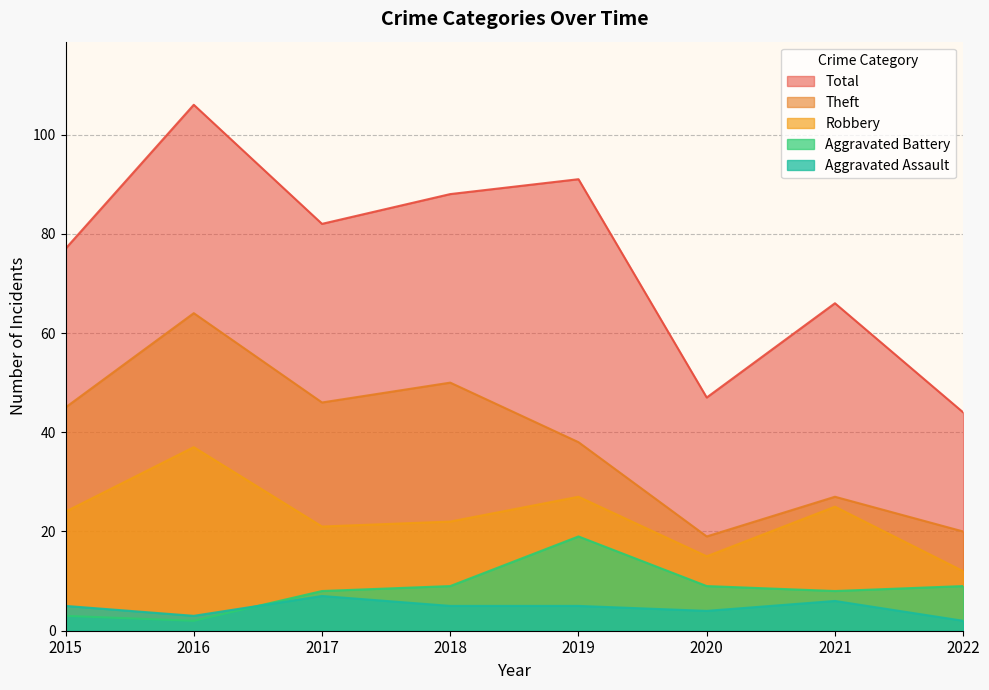

Count the number of categories in the chart.

8